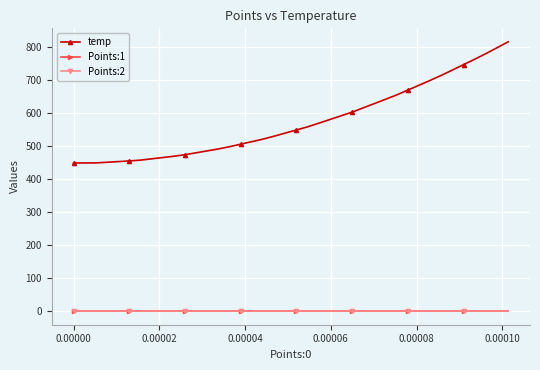

Which series has the largest range (max minus min)?

temp